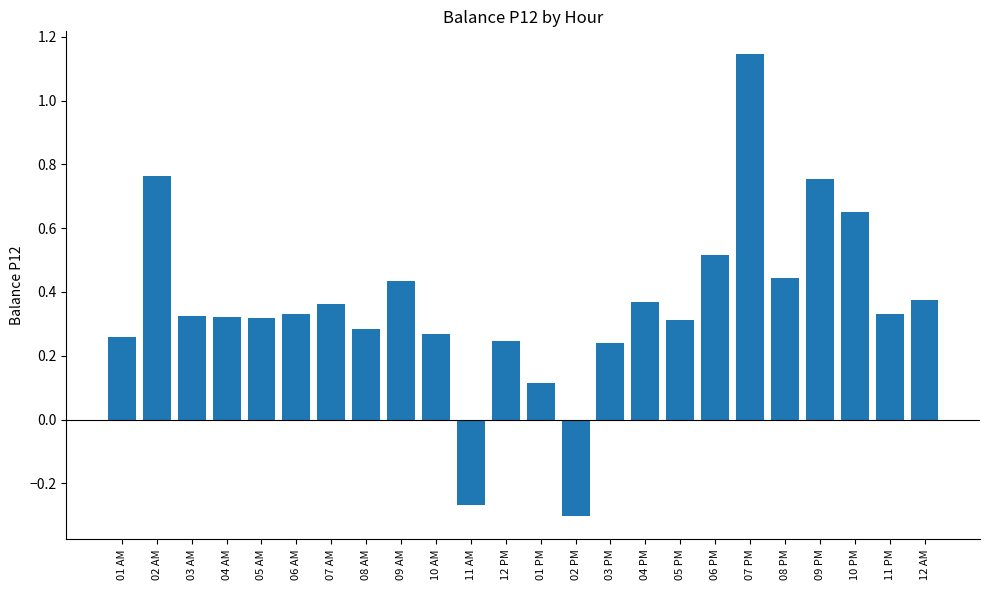

What is the label of the 5th bar from the right?

08 PM